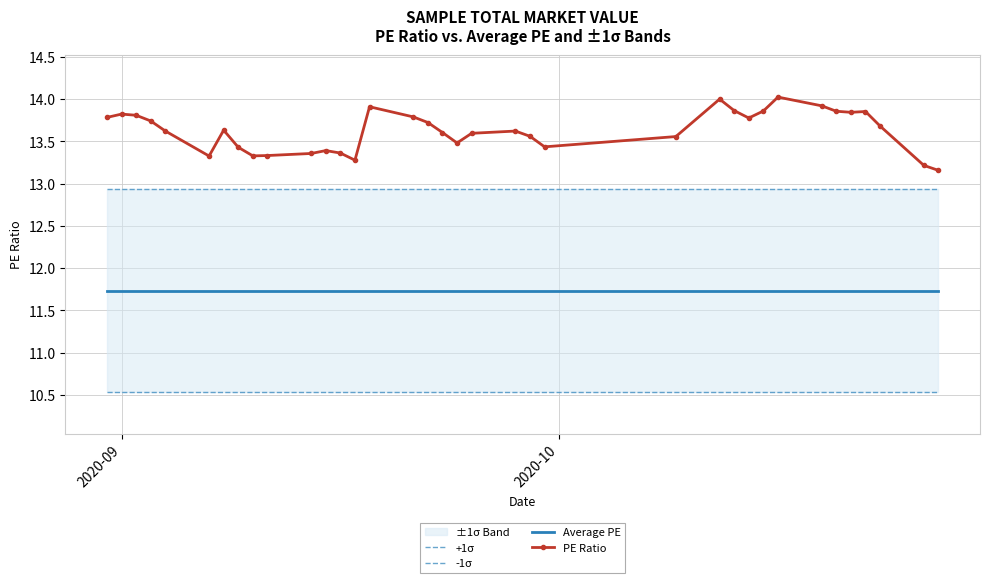

True or false: Average PE and PE Ratio cross at least once.

False